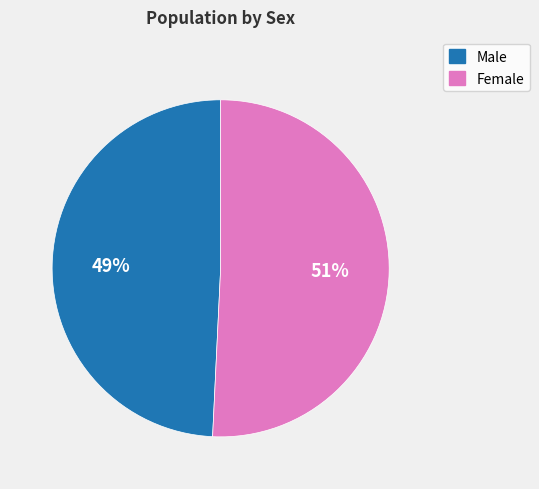

What is the ratio of the value at Female to the value at Male?

1.0